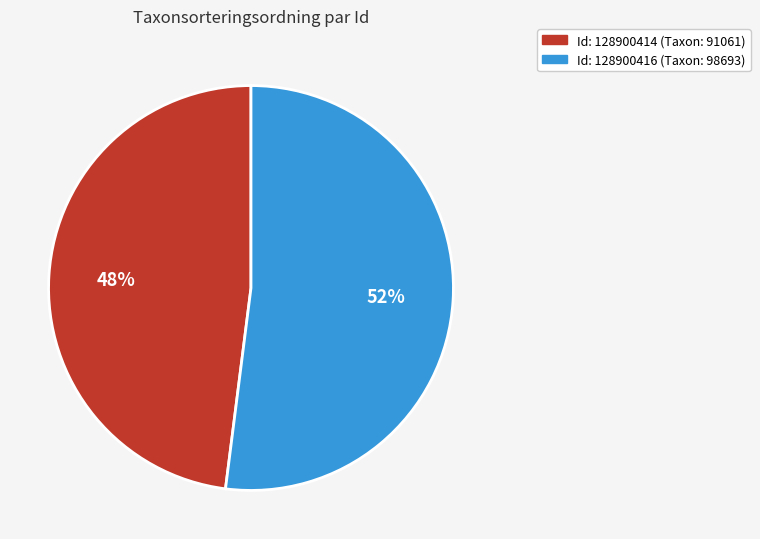

To the nearest percent, what is the difference between the largest and smallest slice percentages?

4%